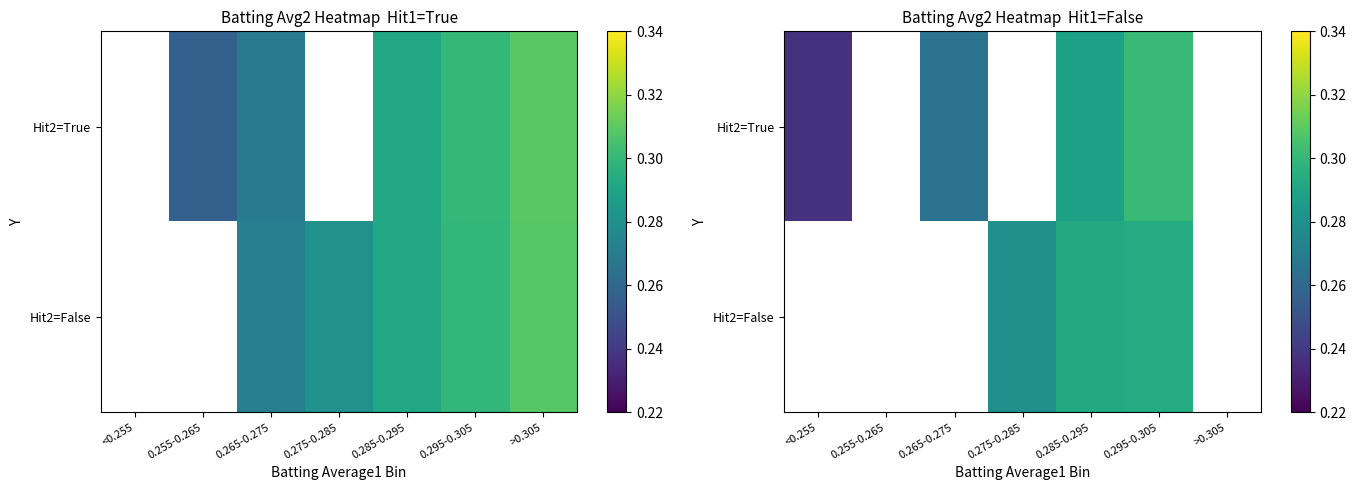

The Hit2=False series shows 0.1 at 0.295-0.305. True or false?

False